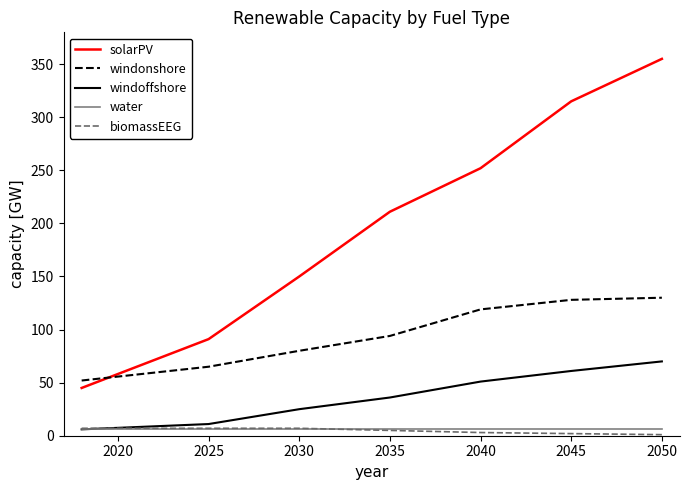

True or false: windonshore and biomassEEG cross at least once.

False